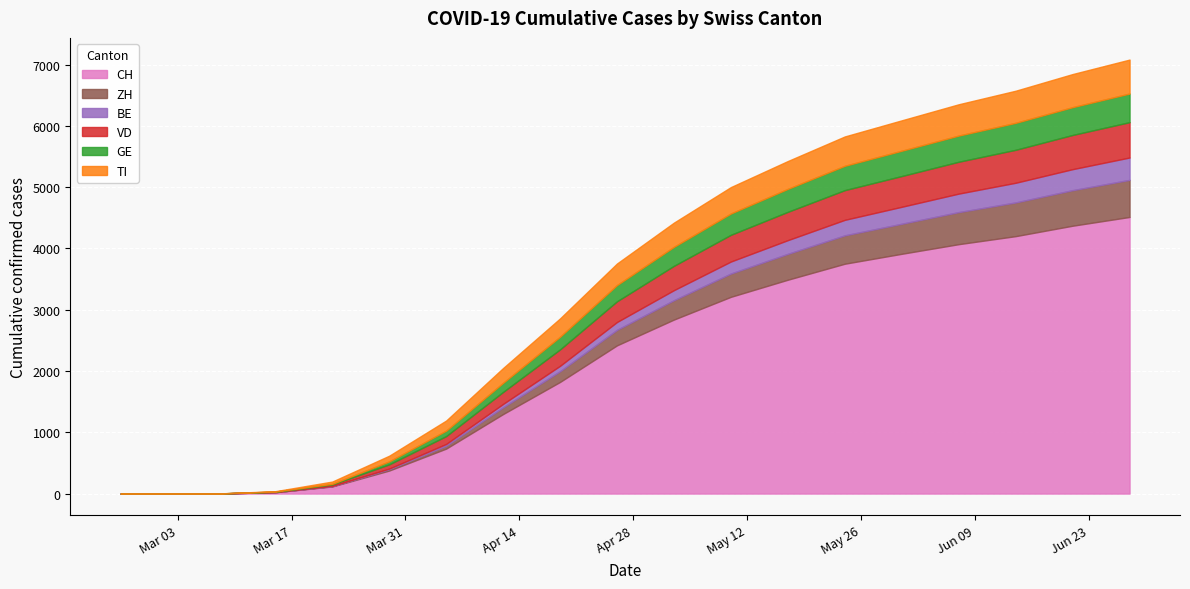

Which series changed the most between 2020-03-15 and 2020-06-07?

CH